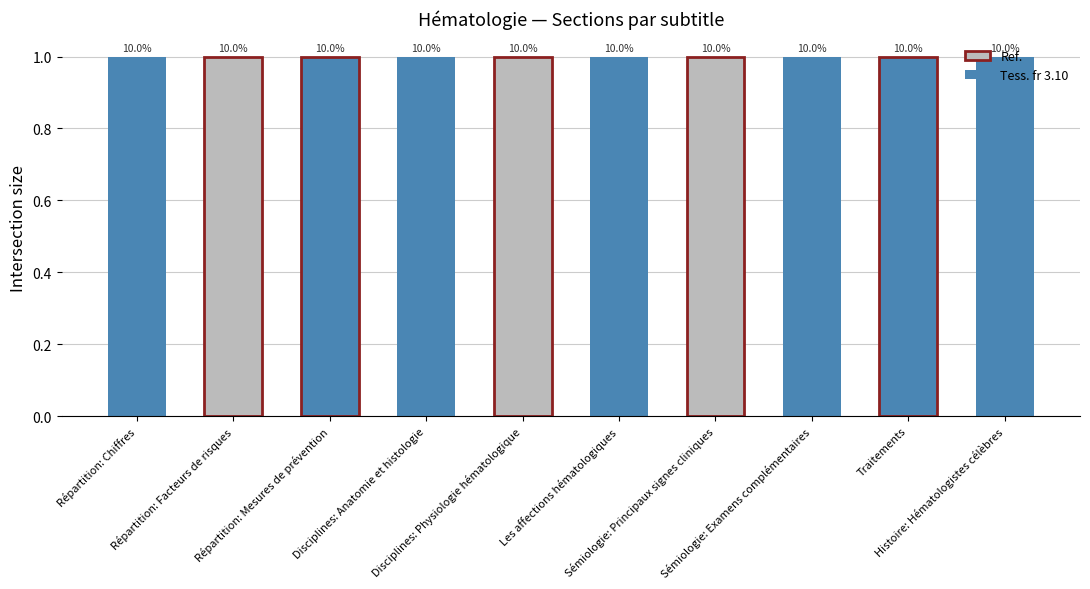

Rank the categories by value from lowest to highest.

Répartition: Chiffres, Répartition: Facteurs de risques, Répartition: Mesures de prévention, Disciplines: Anatomie et histologie, Disciplines: Physiologie hématologique, Les affections hématologiques, Sémiologie: Principaux signes cliniques, Sémiologie: Examens complémentaires, Traitements, Histoire: Hématologistes célèbres, 10